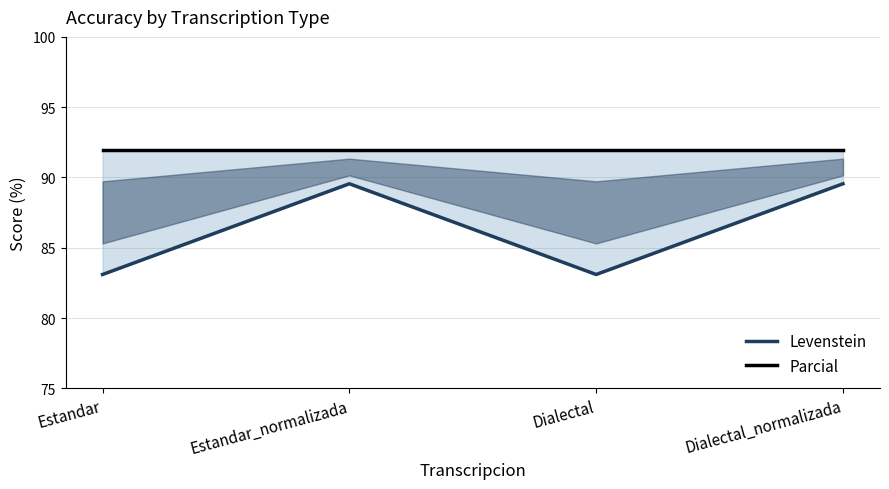

Reading left to right, transcribe all the data shown in this chart.

Levenstein: 83.1	89.6	83.1	89.6
Parcial: 91.9	91.9	91.9	91.9